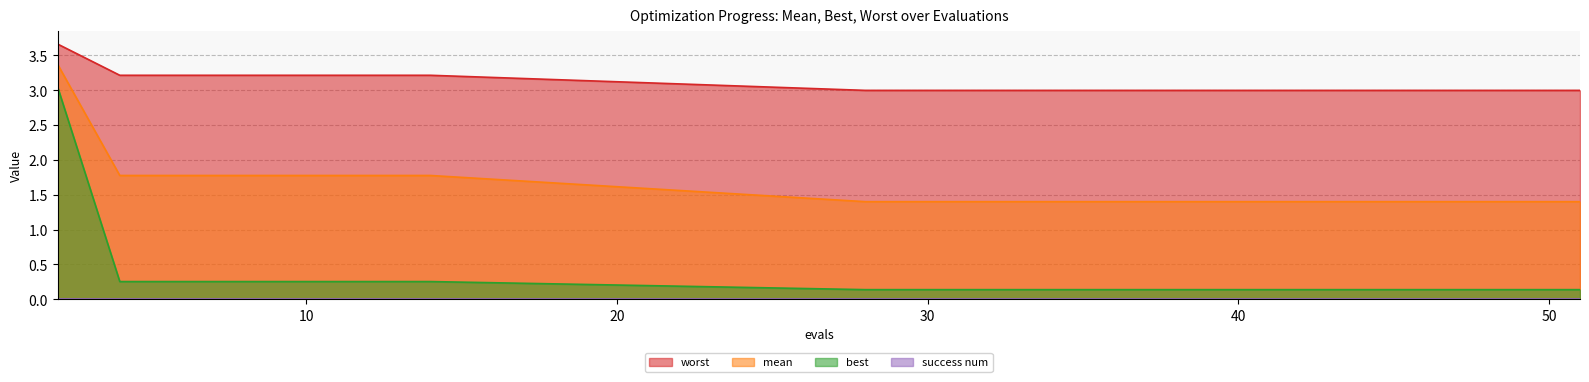

Rank the series by their average value, from highest to lowest.

worst, mean, best